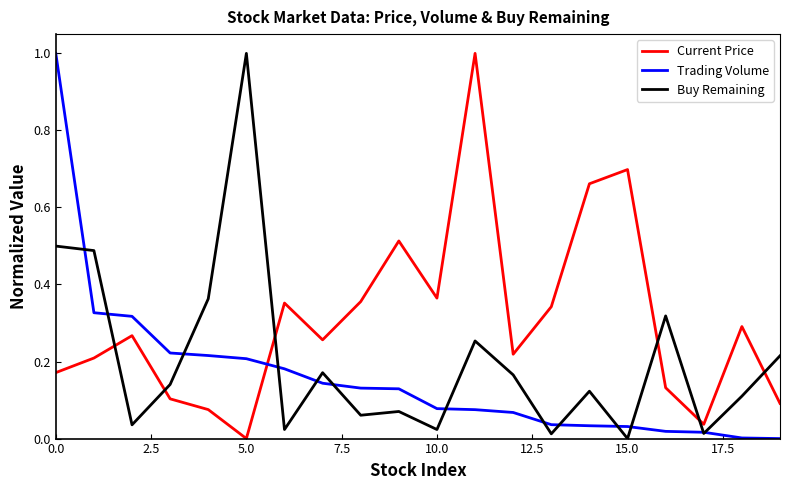

Rank the series by their average value, from lowest to highest.

Trading Volume, Buy Remaining, Current Price